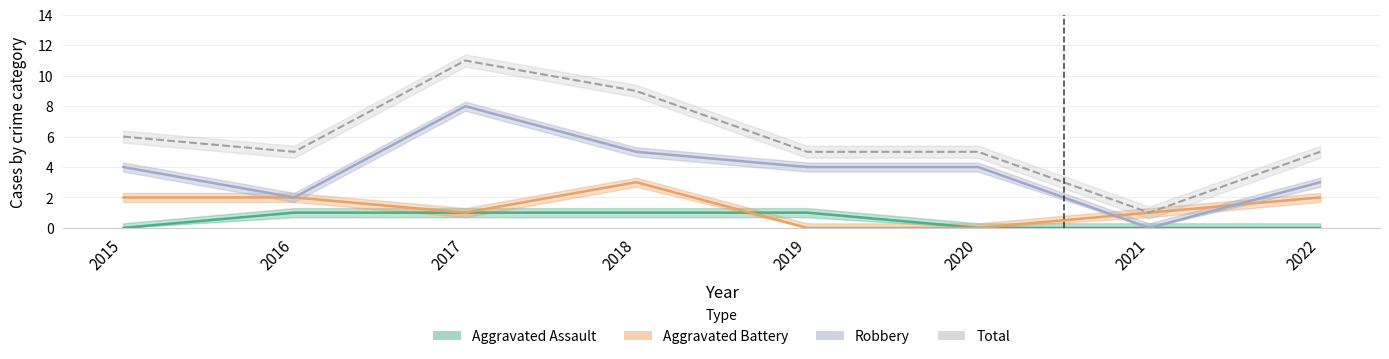

True or false: Robbery and Total intersect in this chart.

False